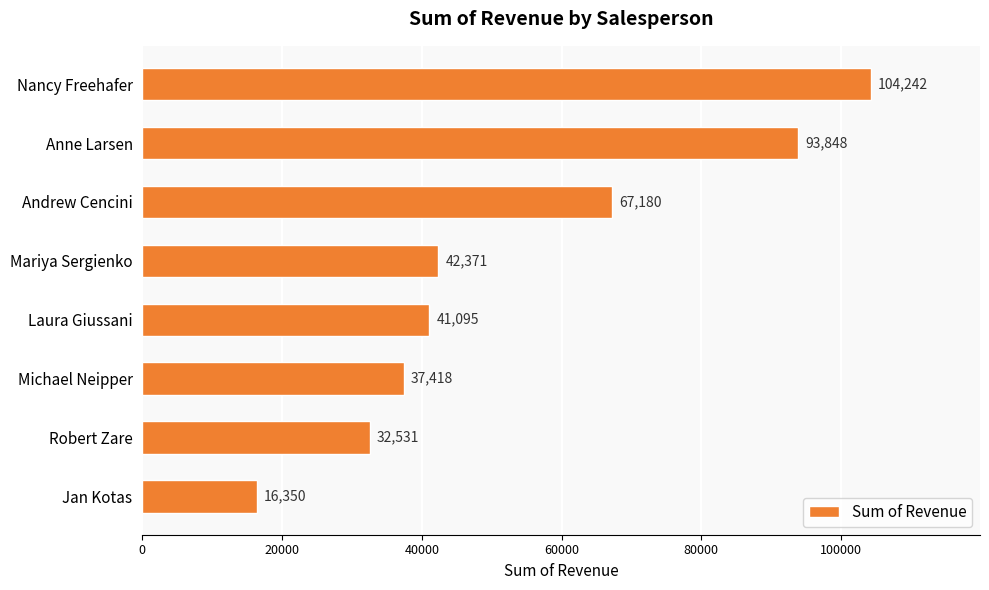

List the labels in order of value, largest first.

Nancy Freehafer, Anne Larsen, Andrew Cencini, Mariya Sergienko, Laura Giussani, Michael Neipper, Robert Zare, Jan Kotas